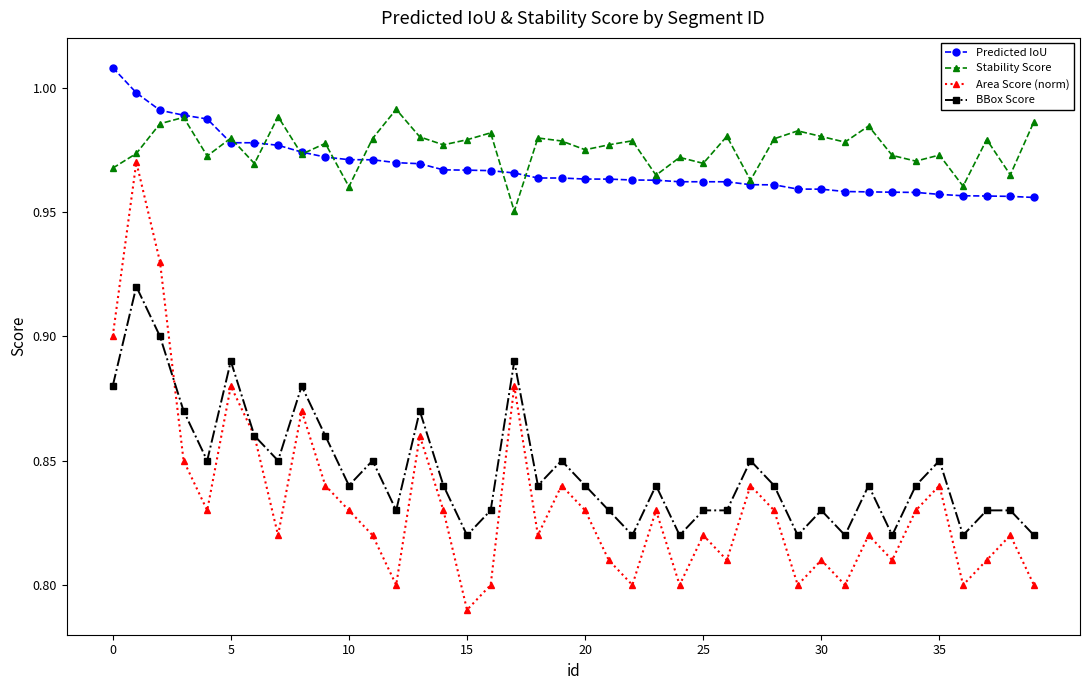

True or false: Area Score (norm) and Stability Score cross at least once.

False